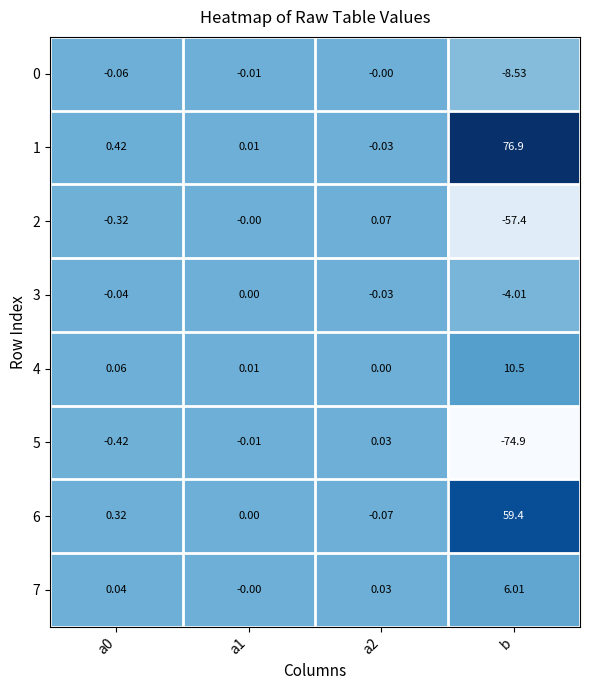

At which label does 1 reach its peak?

b